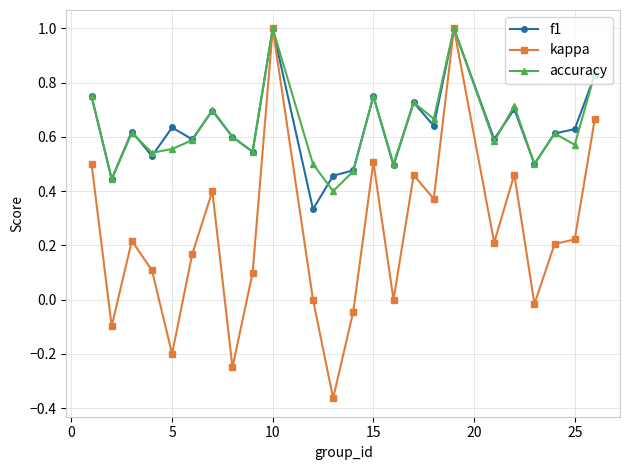

What is the value of the accuracy point at the 18th from the left?

1.0